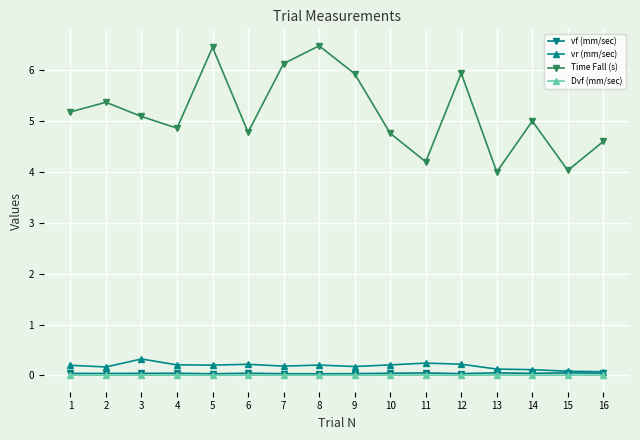

How many lines are shown in the chart?

4